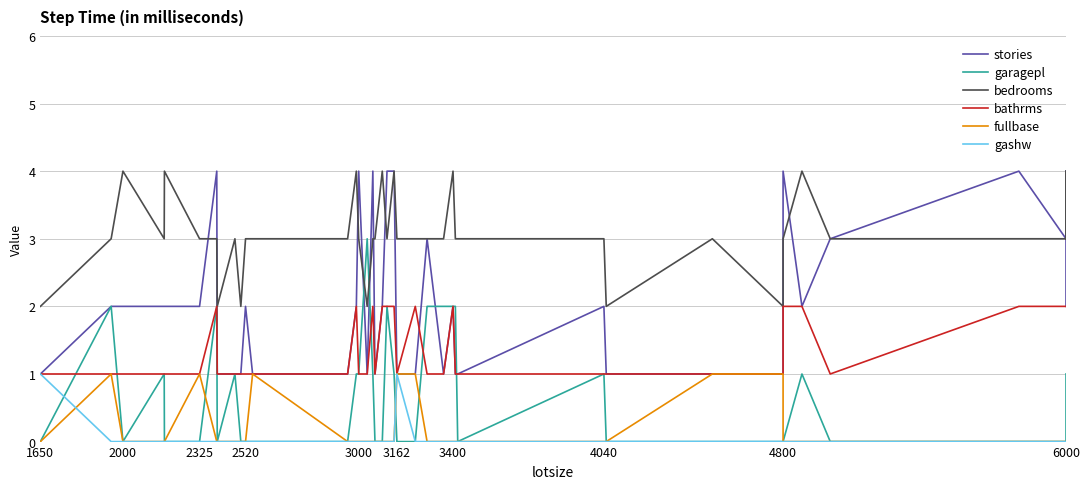

What is the total value across all series at 3400?

10